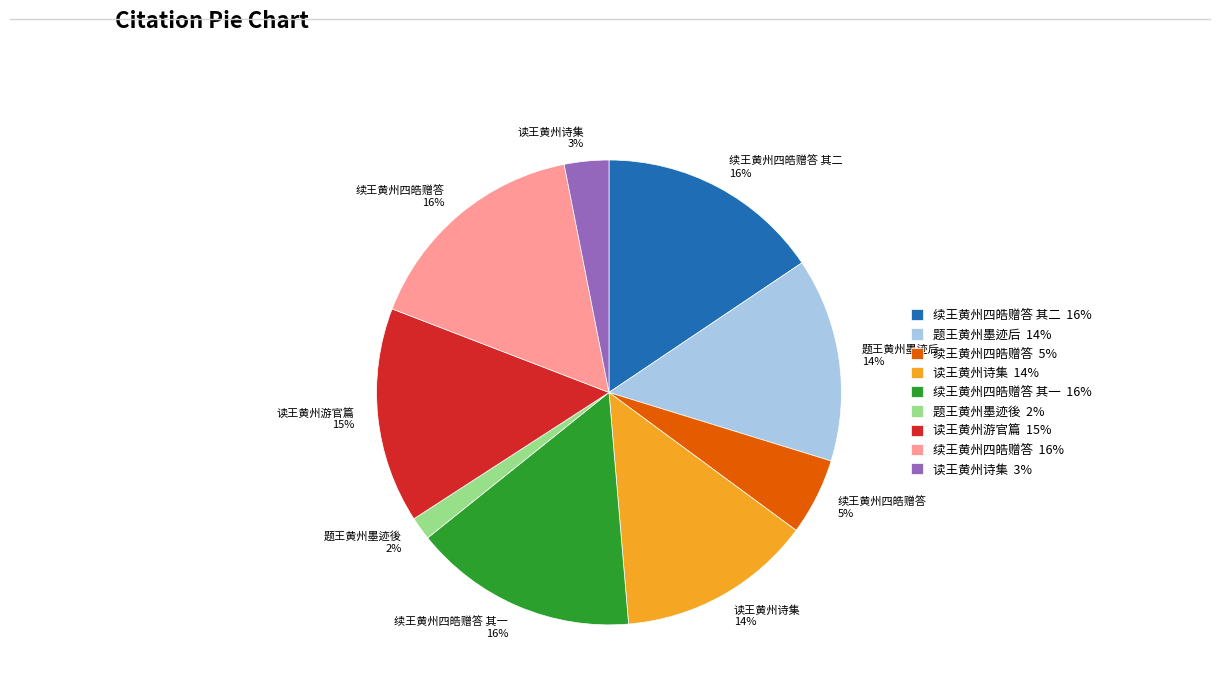

What is the smallest slice in the pie chart?

题王黄州墨迹後 2%